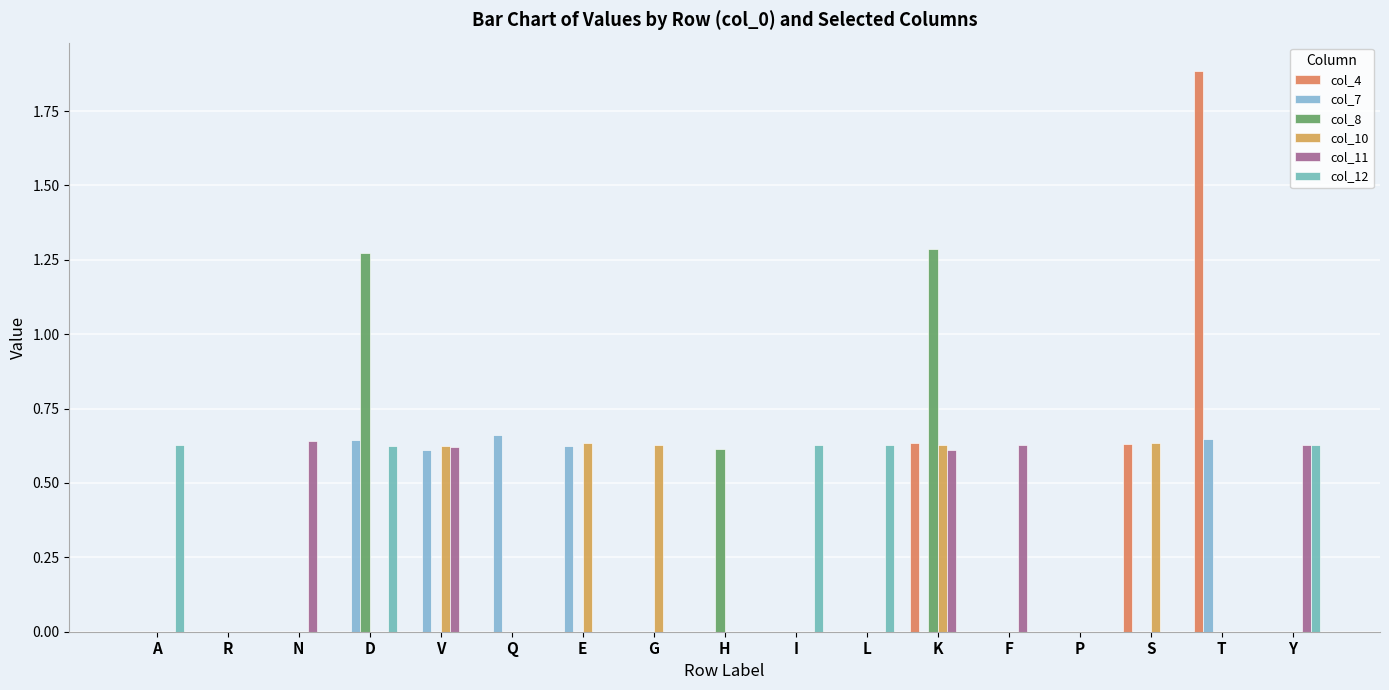

Are the bars grouped side by side (vs. stacked)?

Yes